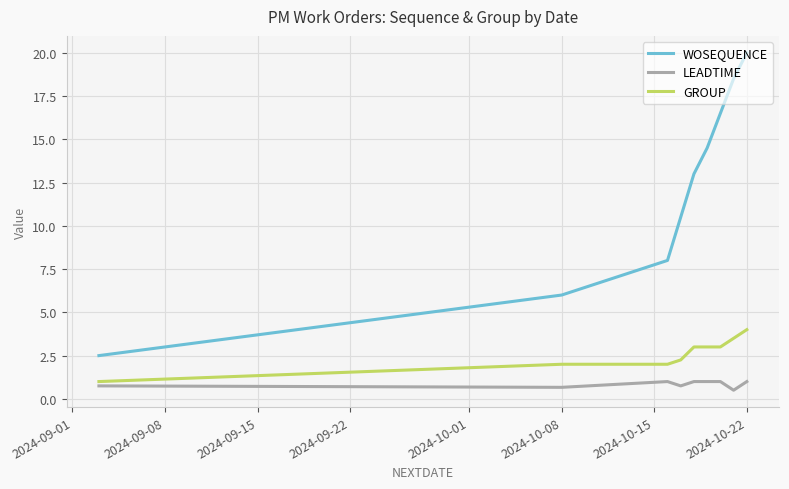

What is the difference between the maximum and minimum values in the GROUP series?

3.0